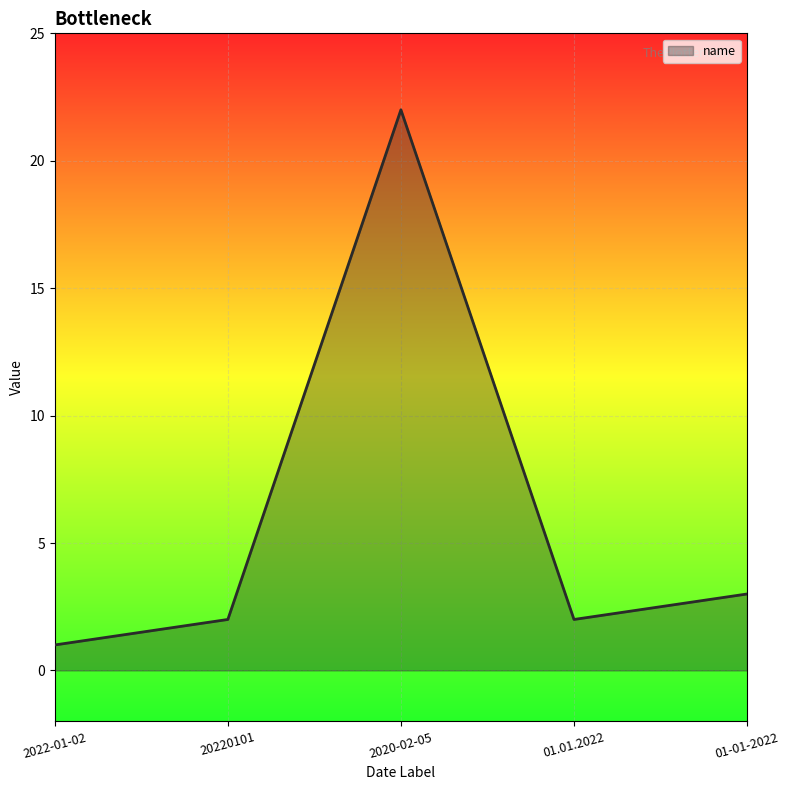

Reading left to right, what are all the values shown in this chart?

1	2	22	2	3